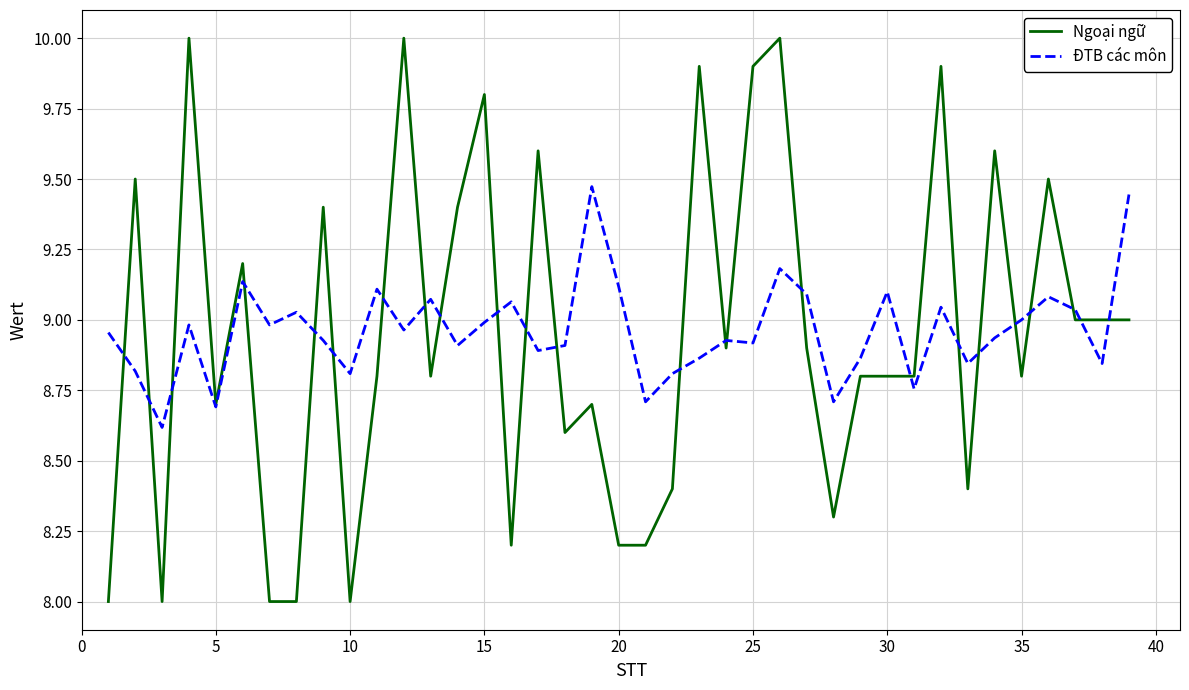

After their last crossing, which series has the higher values: ĐTB các môn or Ngoại ngữ?

ĐTB các môn